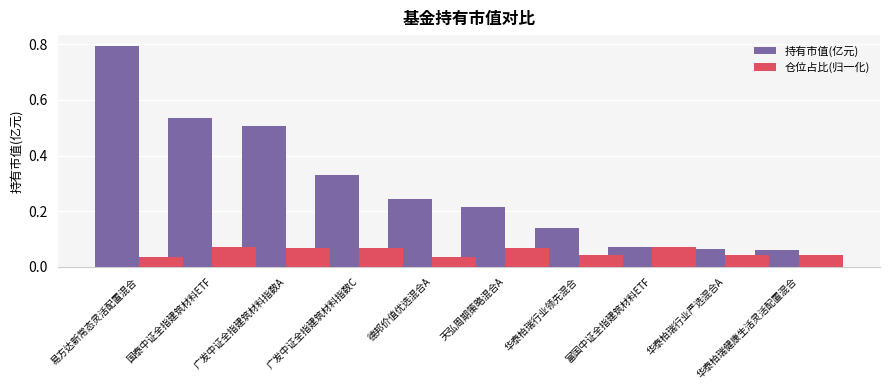

Are the bars grouped side by side (vs. stacked)?

Yes